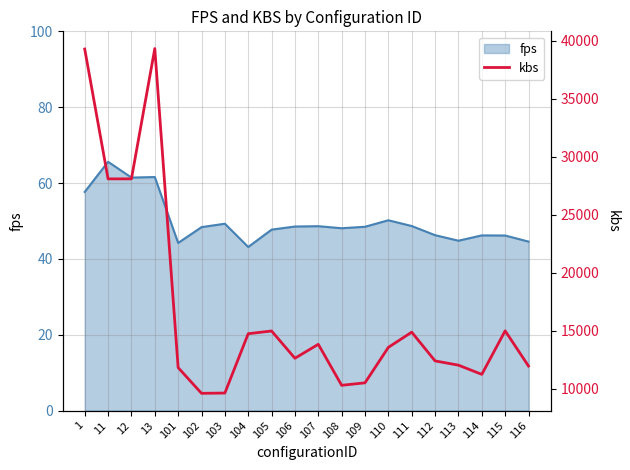

True or false: fps has a value of 98.4 at 12.

False